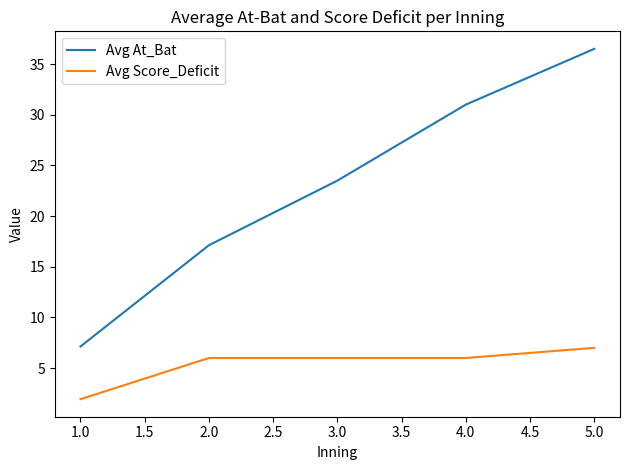

The Avg At_Bat series shows 32.5 at 3.0. True or false?

False